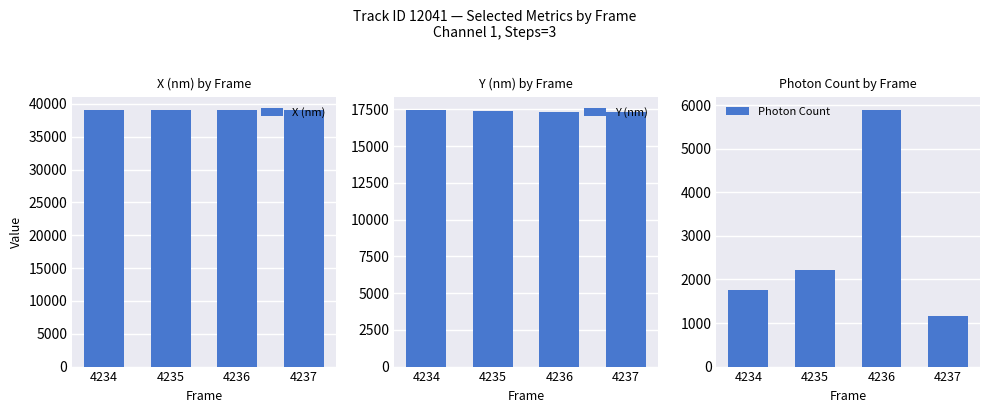

Where does the Y (nm) series first go above 17376?

4234